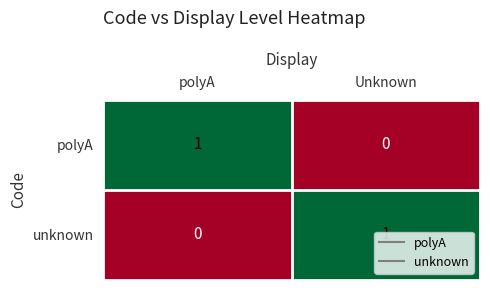

True or false: polyA has a value of 1 at Unknown.

False